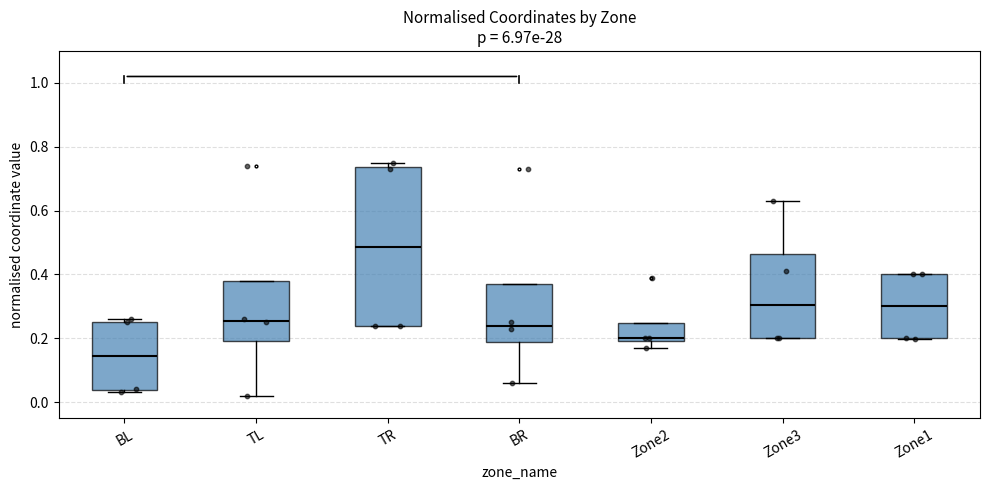

Reading left to right, read every box against the y-axis: the position of its median line, the range the box covers, and the ends of its whiskers. The values are not printed on the chart, so give them approximately, as read against the axis.

BL: median 0.14, box 0.04 to 0.26, whiskers 0.04 (just below the box's lower edge) to 0.26 (just above the box's upper edge)
TL: median 0.26, box 0.20 to 0.38, whiskers 0.02 to 0.38
TR: median 0.48, box 0.24 to 0.74, whiskers 0.24 to 0.76
BR: median 0.24, box 0.18 to 0.38, whiskers 0.06 to 0.38
Zone2: median 0.20 (just above the box's lower edge), box 0.20 to 0.24, whiskers 0.18 to 0.24
Zone3: median 0.30, box 0.20 to 0.46, whiskers 0.20 to 0.62
Zone1: median 0.30, box 0.20 to 0.40, whiskers 0.20 to 0.40